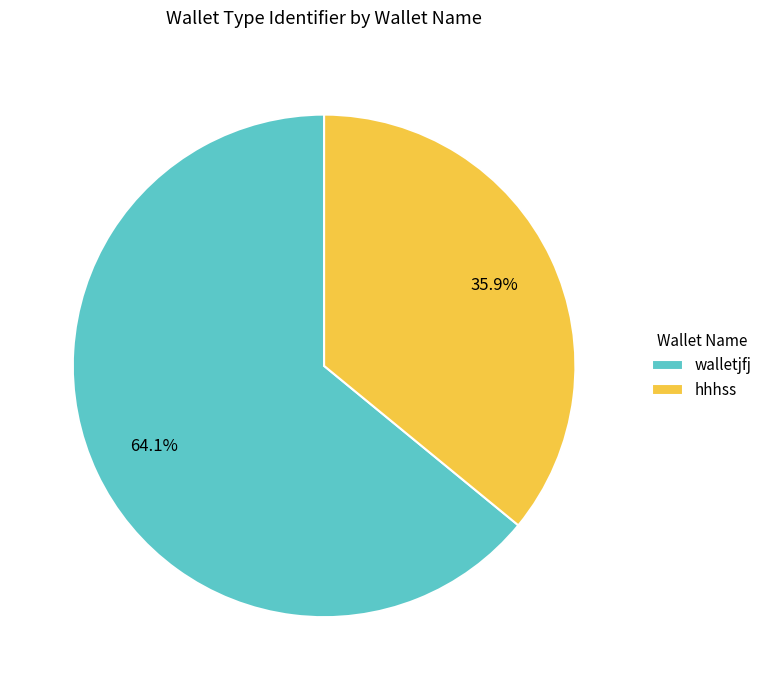

True or false: walletjfj accounts for 64% of the total.

True